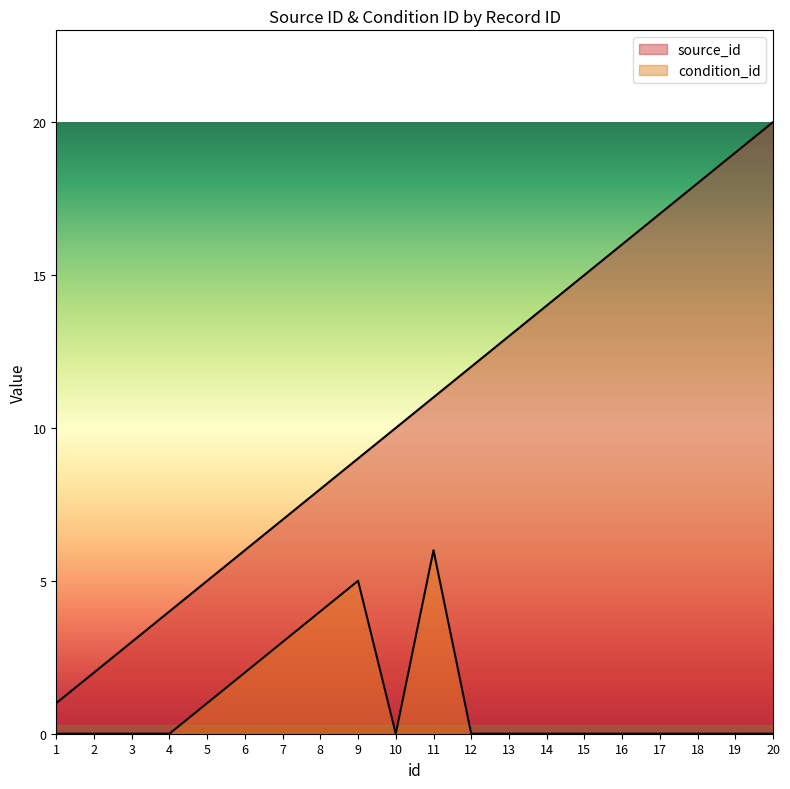

Does the chart have visible grid lines?

No